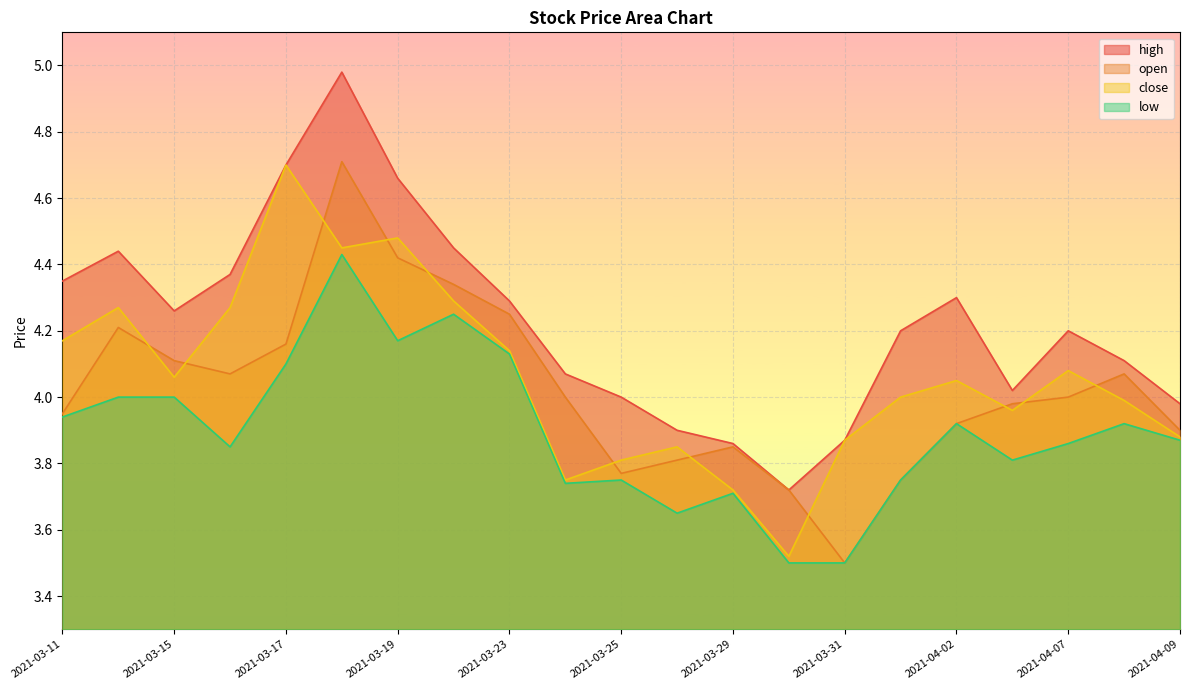

Which category has the highest value across all series?

2021-03-18